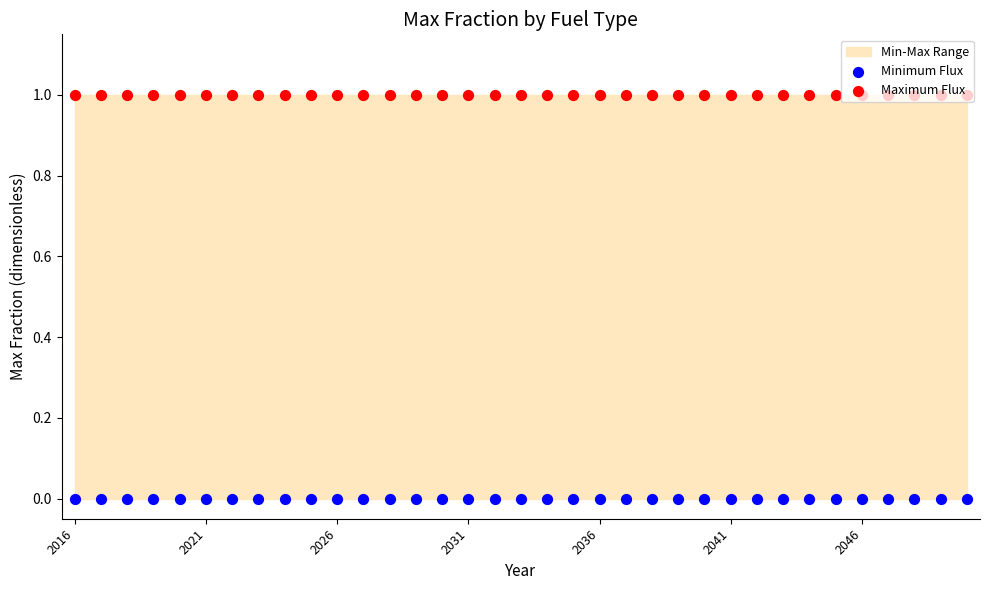

What are all the series names shown in the legend?

Minimum Flux, Maximum Flux